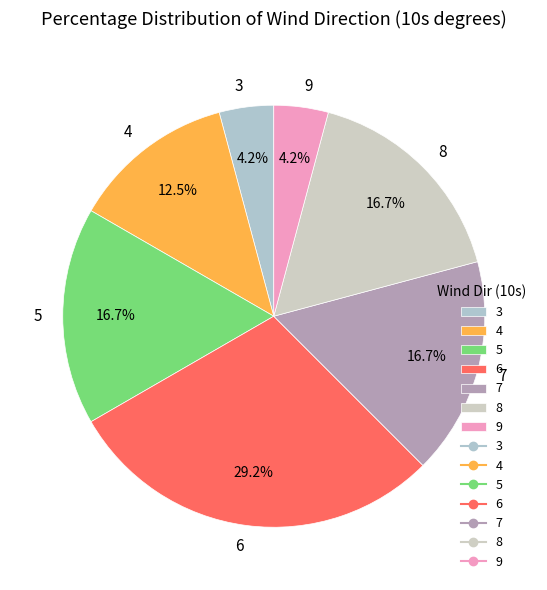

Which category has the biggest portion of the pie?

6